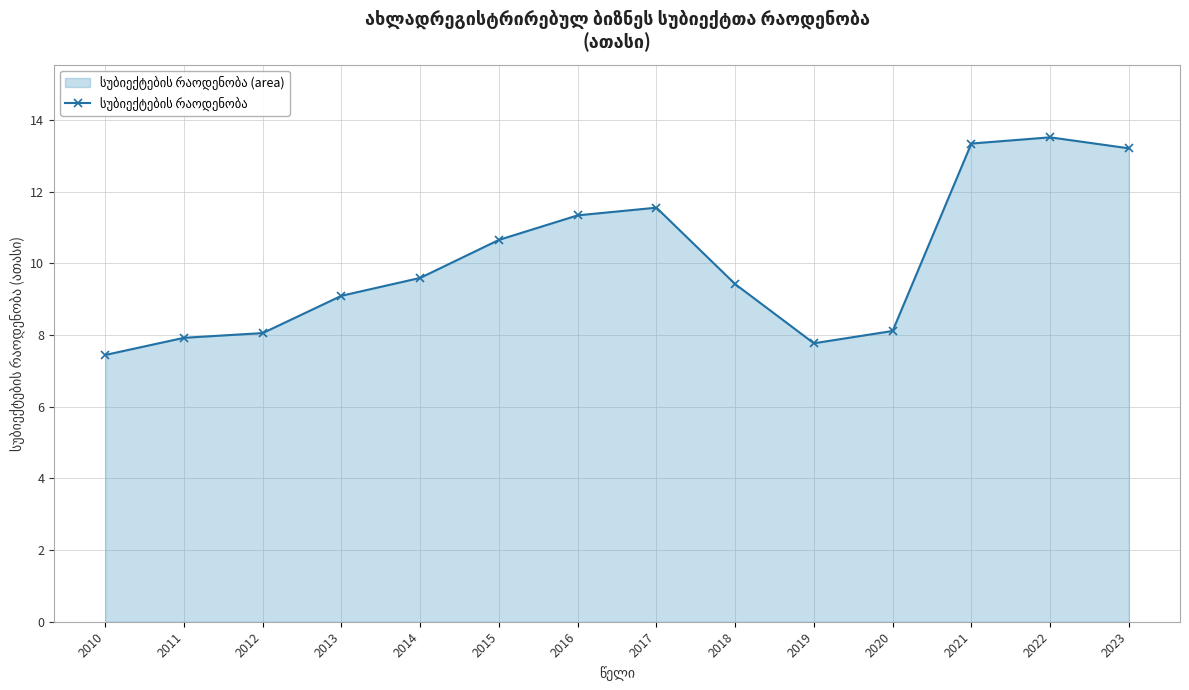

How many points are higher than both their immediate neighbors (excluding endpoints)?

2